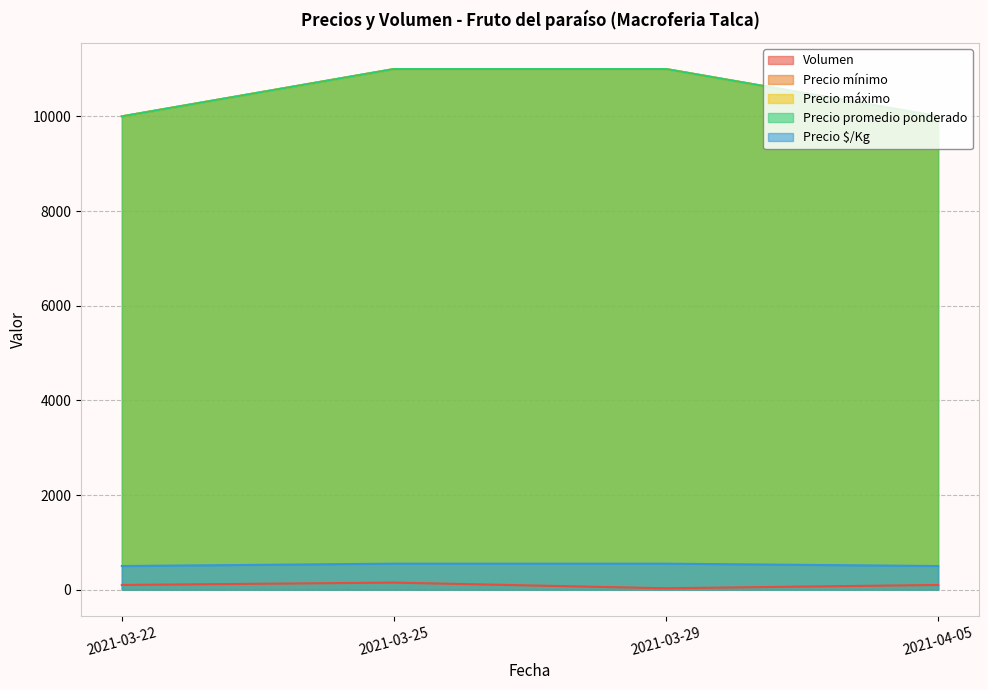

Which series has the largest total across all categories?

Precio mínimo